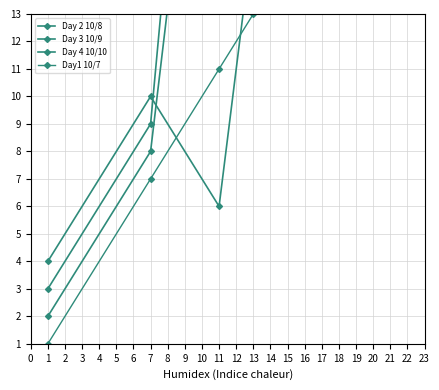

True or false: Day 2 10/8 and Day1 10/7 intersect in this chart.

True